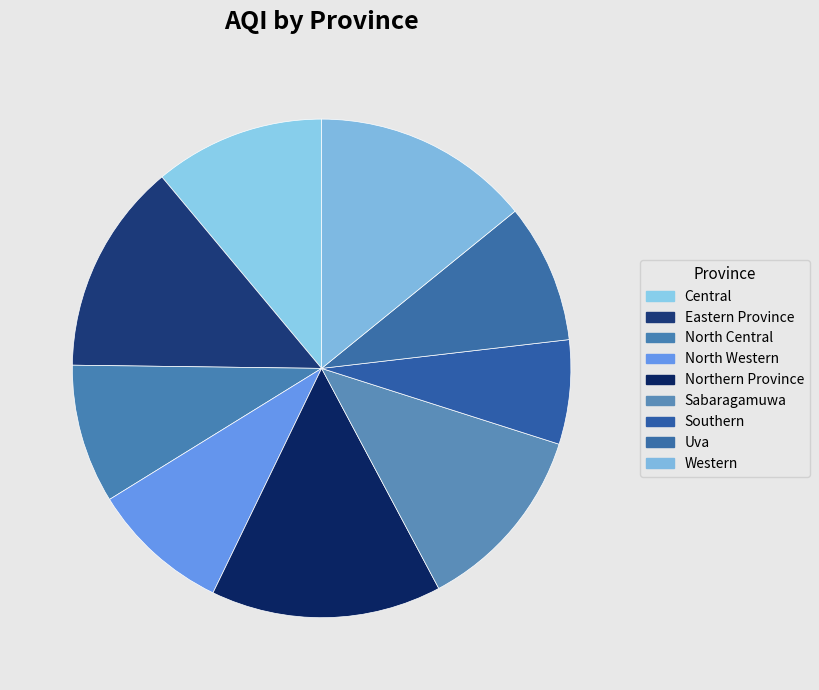

The Sabaragamuwa slice represents 25% of the pie. True or false?

False